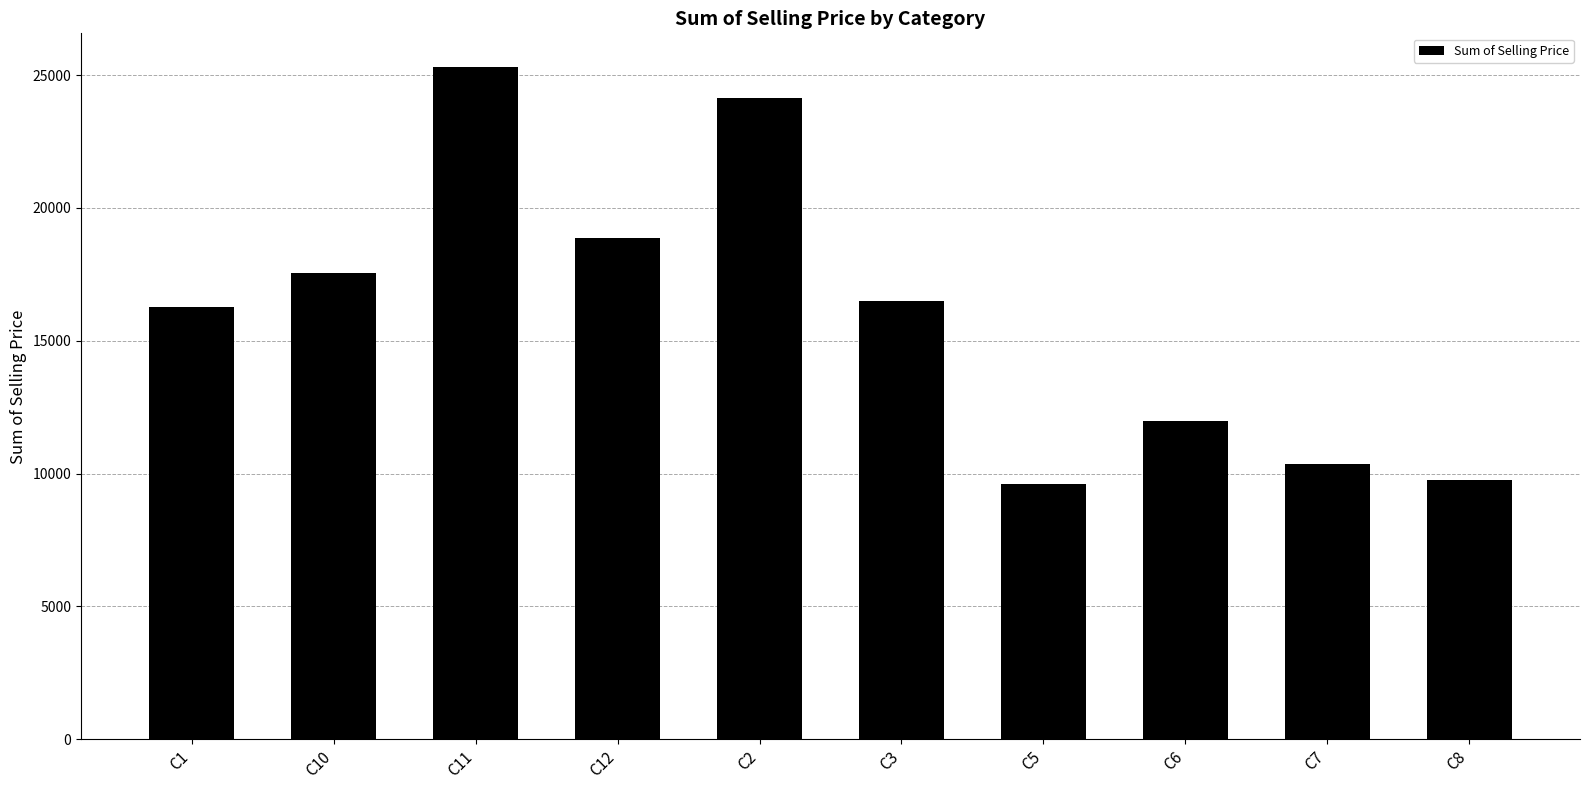

What is the minimum value shown in the chart?

9595.3